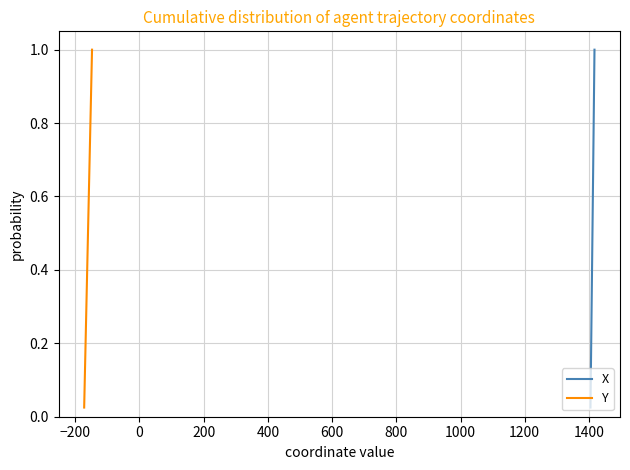

True or false: X and Y cross at least once.

False